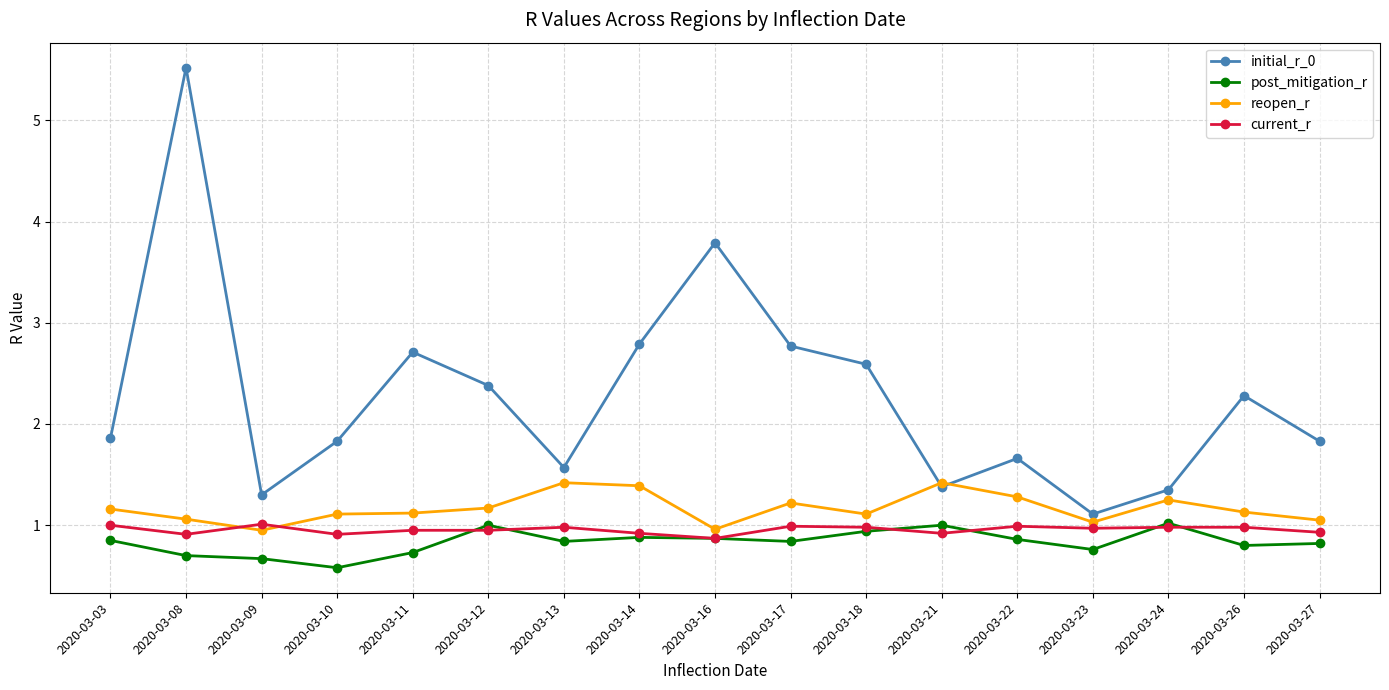

In initial_r_0, how many points are lower than both neighbors (excluding endpoints)?

4